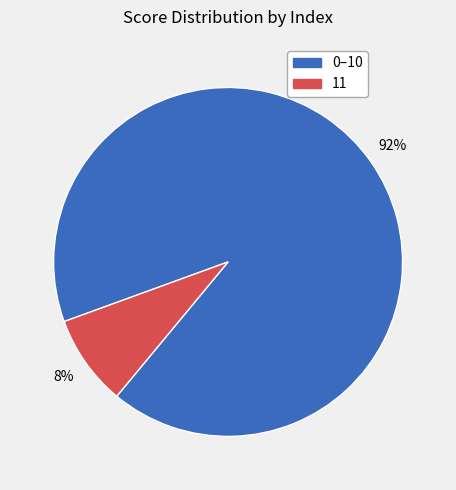

How many slices are in this pie chart?

2